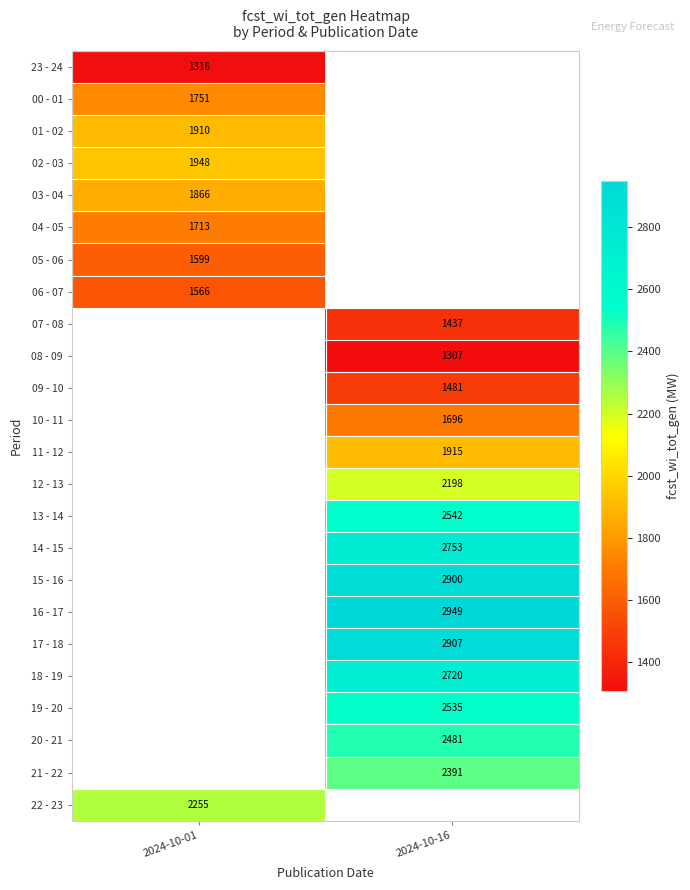

The 07 - 08 series shows 1934 at 2024-10-16. True or false?

False